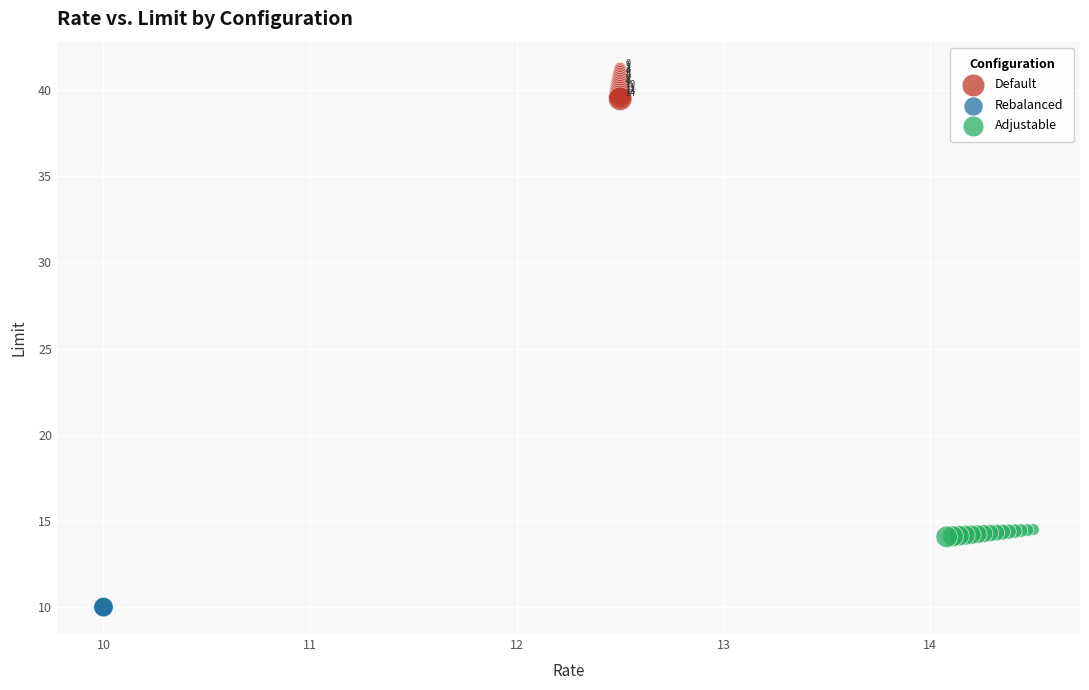

Which series reaches the maximum Y coordinate?

Default